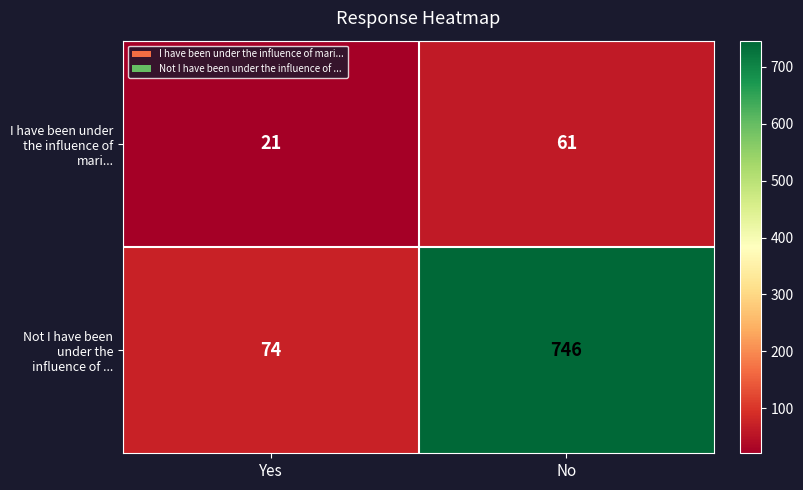

What is the average value of the I have been under the influence of mari... series?

41